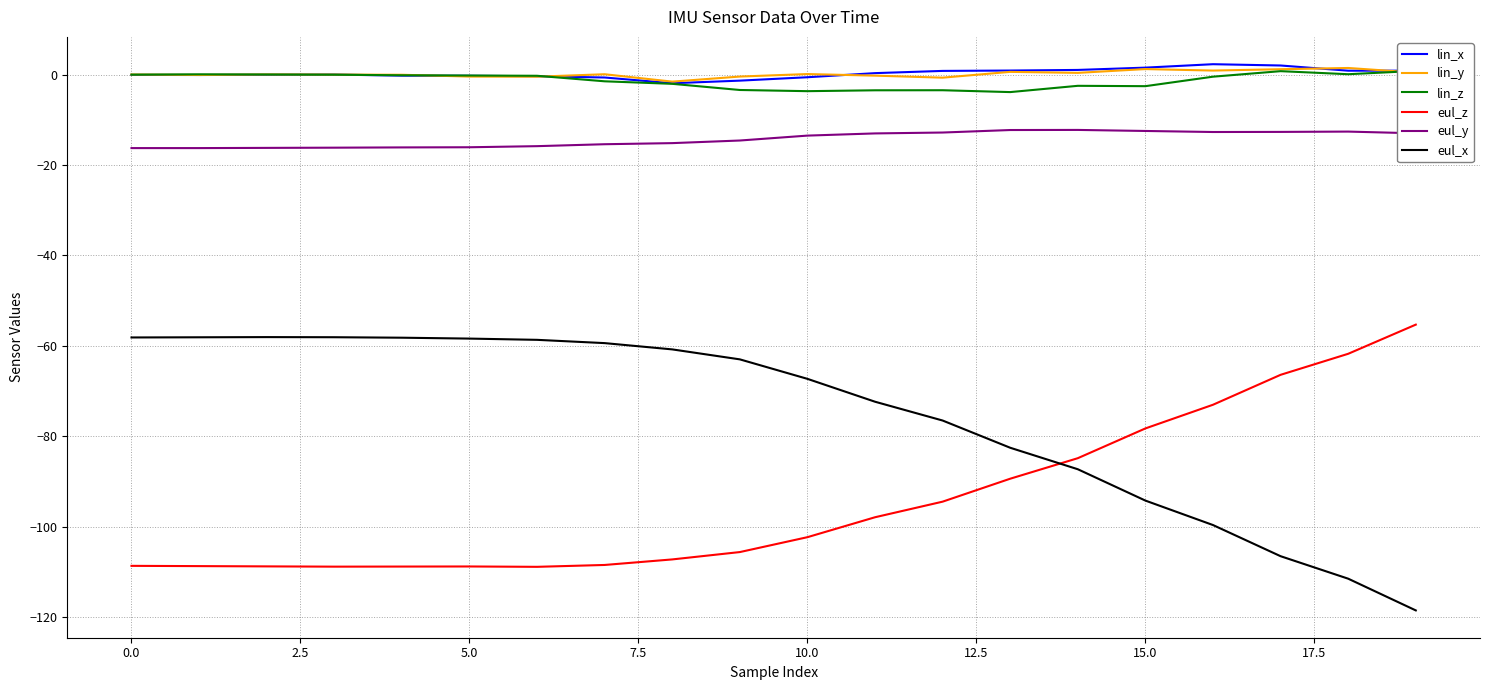

What is the value of the eul_y point at the 6th from the left?

-16.1